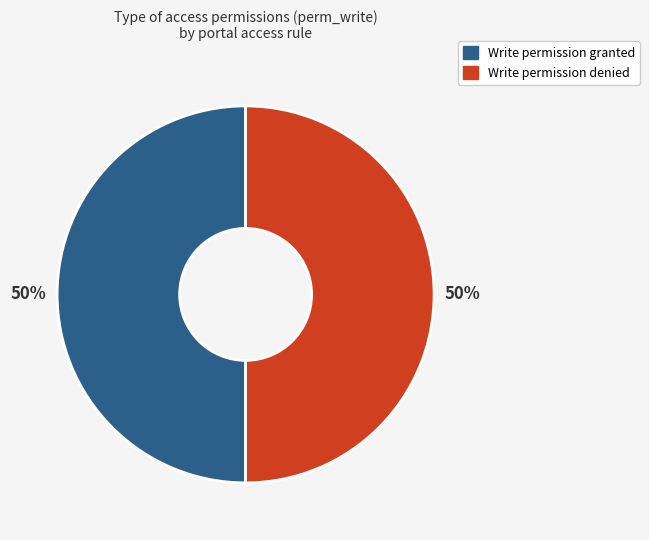

To the nearest percent, what is the average slice percentage?

50%